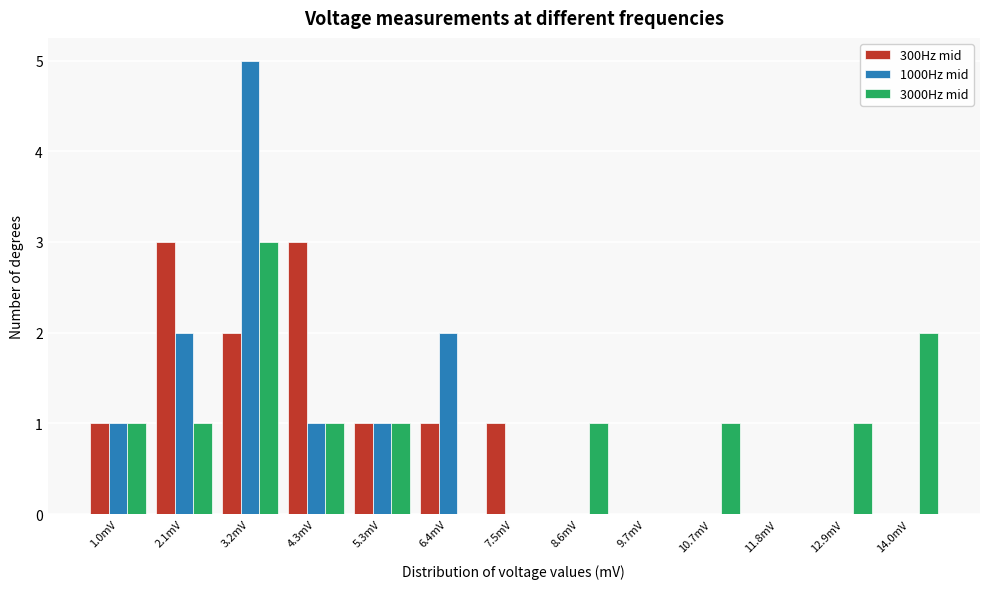

At which category is the sum across all series the highest?

3.2mV